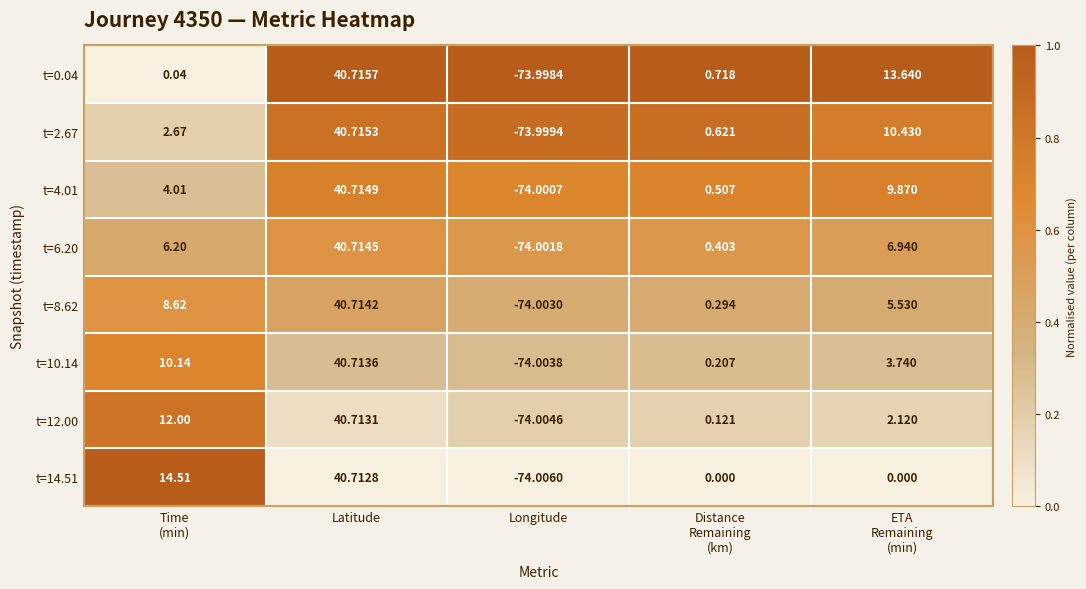

Which category has the highest value in the t=2.67 series?

Latitude